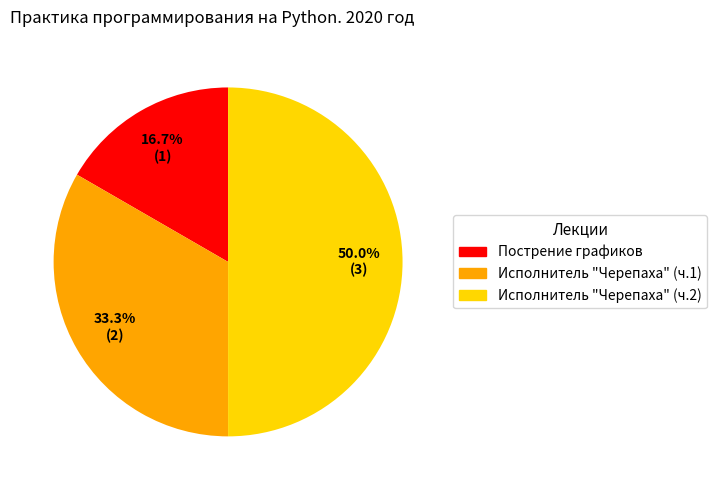

To the nearest percent, what is the average slice percentage?

33%